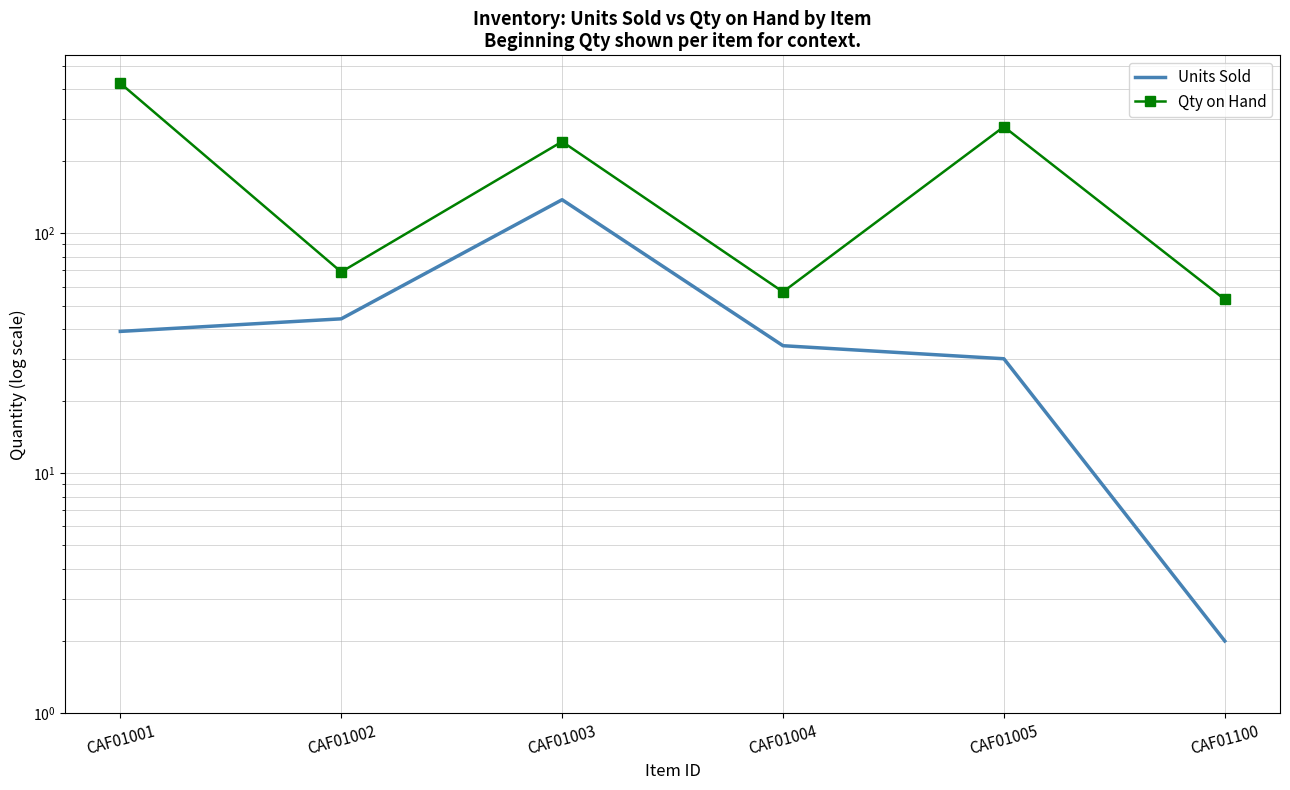

Reading left to right, extract all data points from this chart.

Units Sold: CAF01001=39	CAF01002=44	CAF01003=138	CAF01004=34	CAF01005=30	CAF01100=2
Qty on Hand: CAF01001=422	CAF01002=69	CAF01003=241	CAF01004=57	CAF01005=278	CAF01100=53